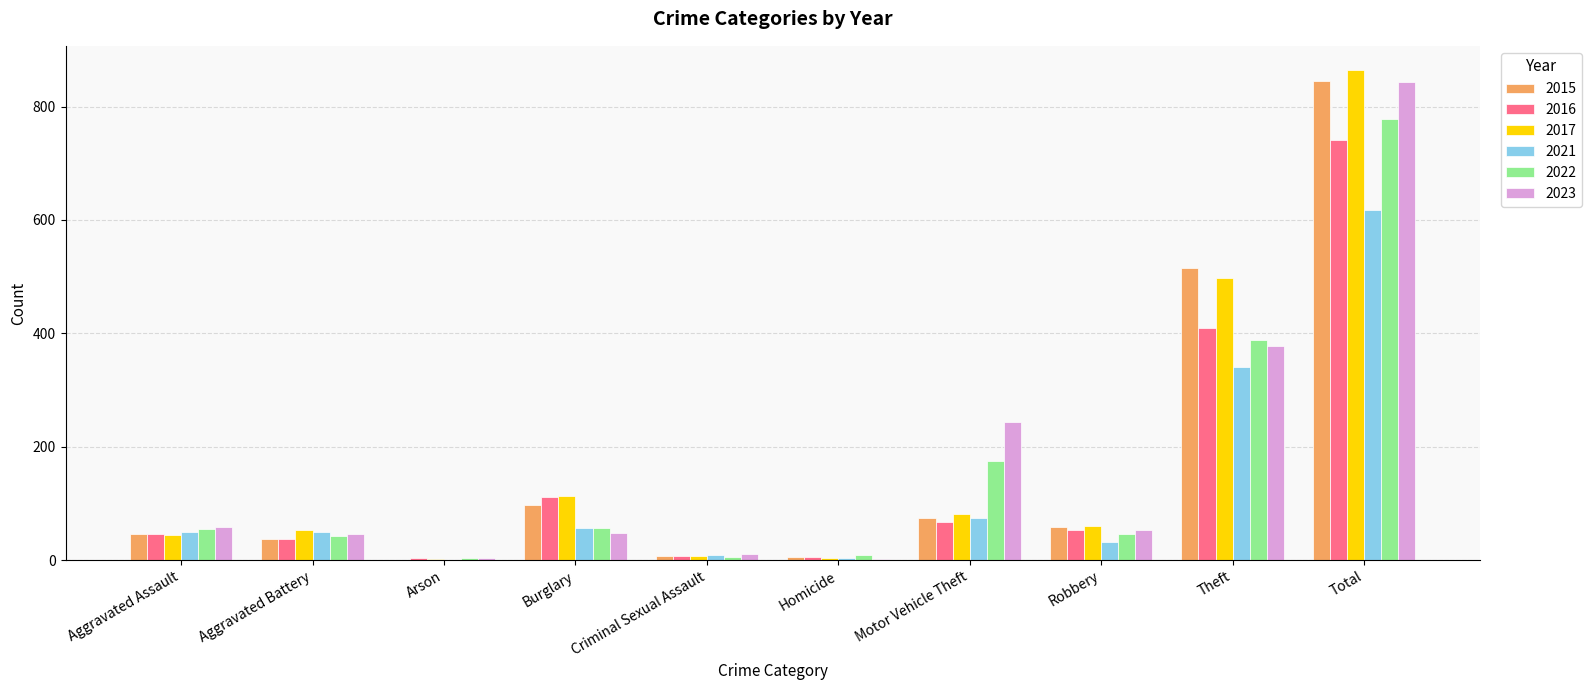

Which category has the highest value in the 2017 series?

Total